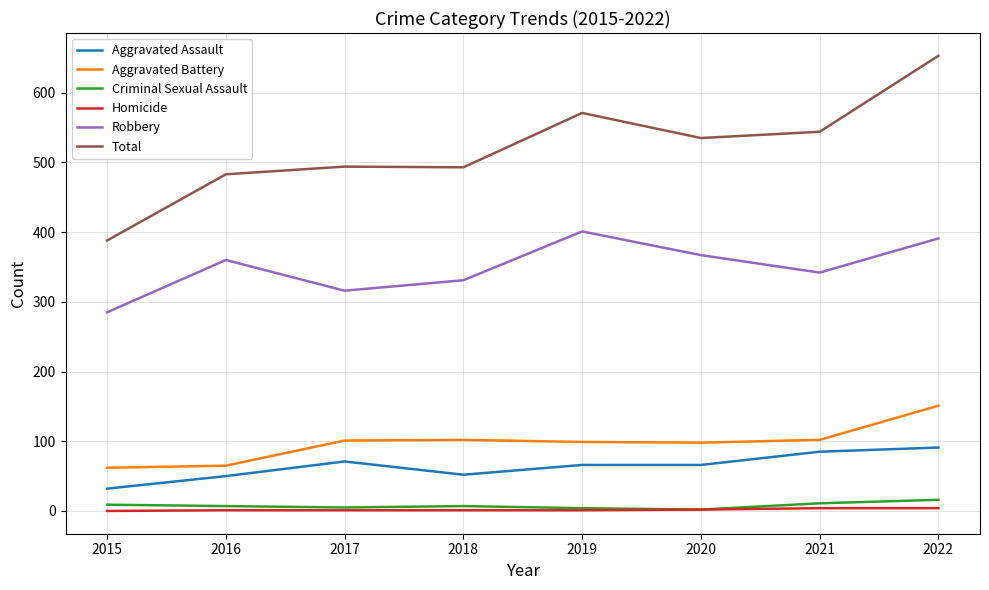

True or false: Total and Criminal Sexual Assault cross at least once.

False